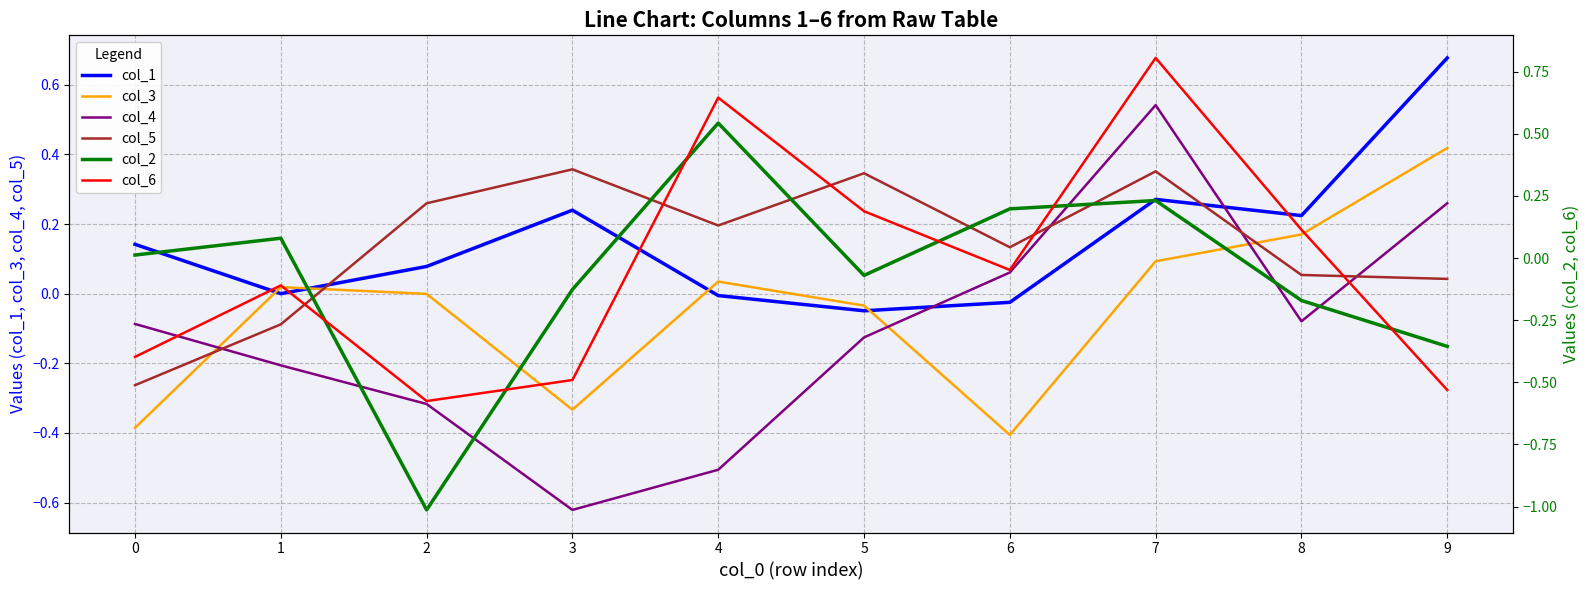

Rank the series at 3 from lowest to highest value.

col_4, col_6, col_3, col_2, col_1, col_5